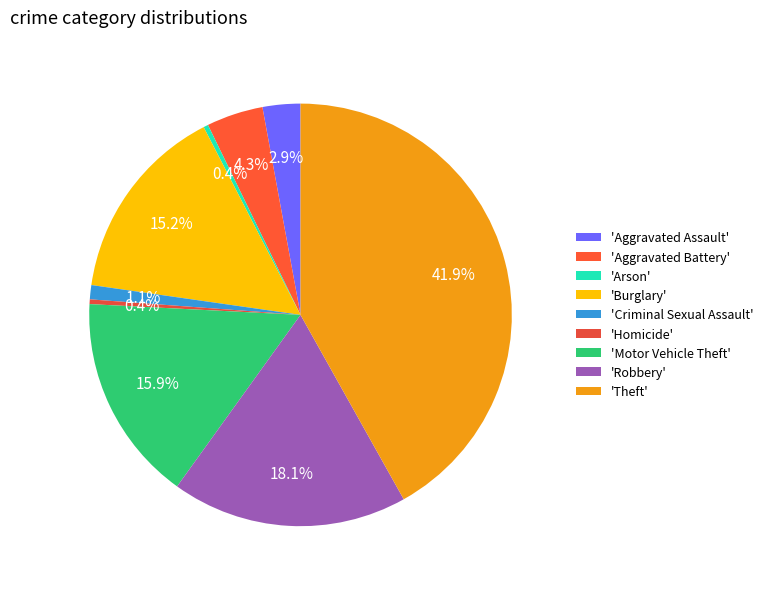

Which category has the biggest portion of the pie?

'Theft'